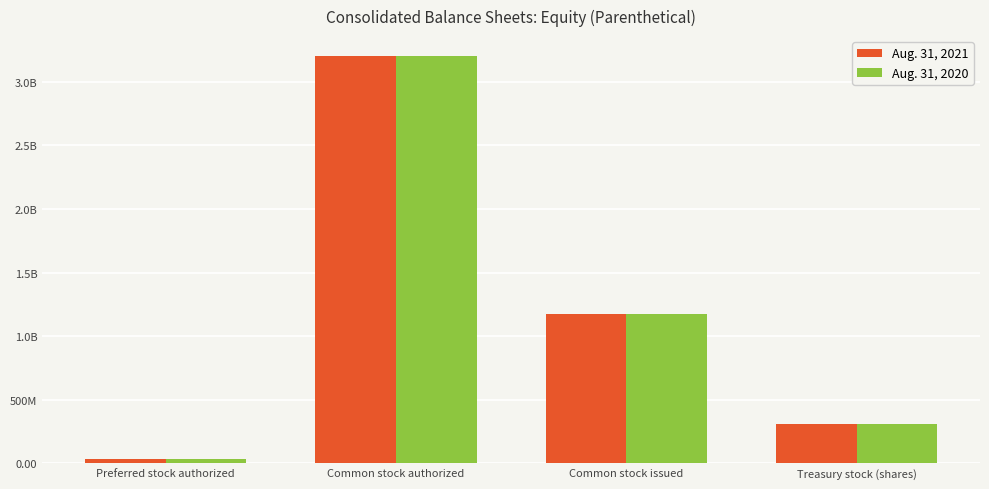

The value of Aug. 31, 2020 at Common stock issued is 540887808. True or false?

False